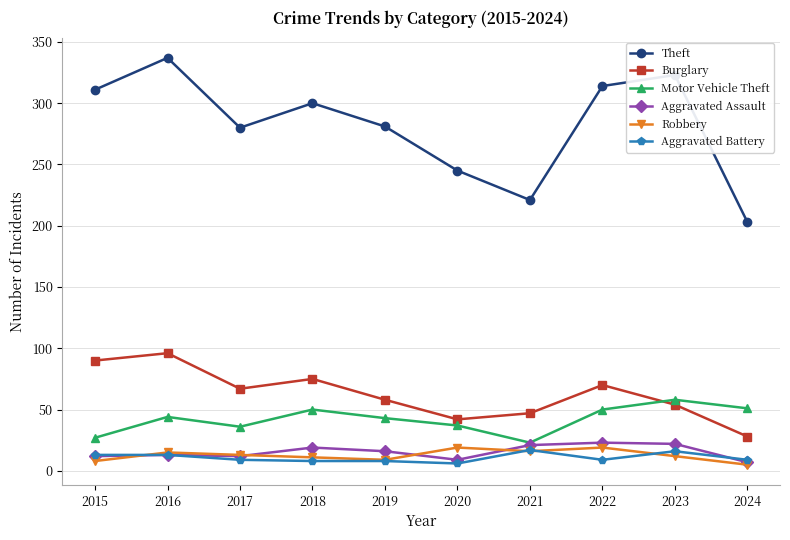

True or false: Theft has a value of 337 at 2016.

True